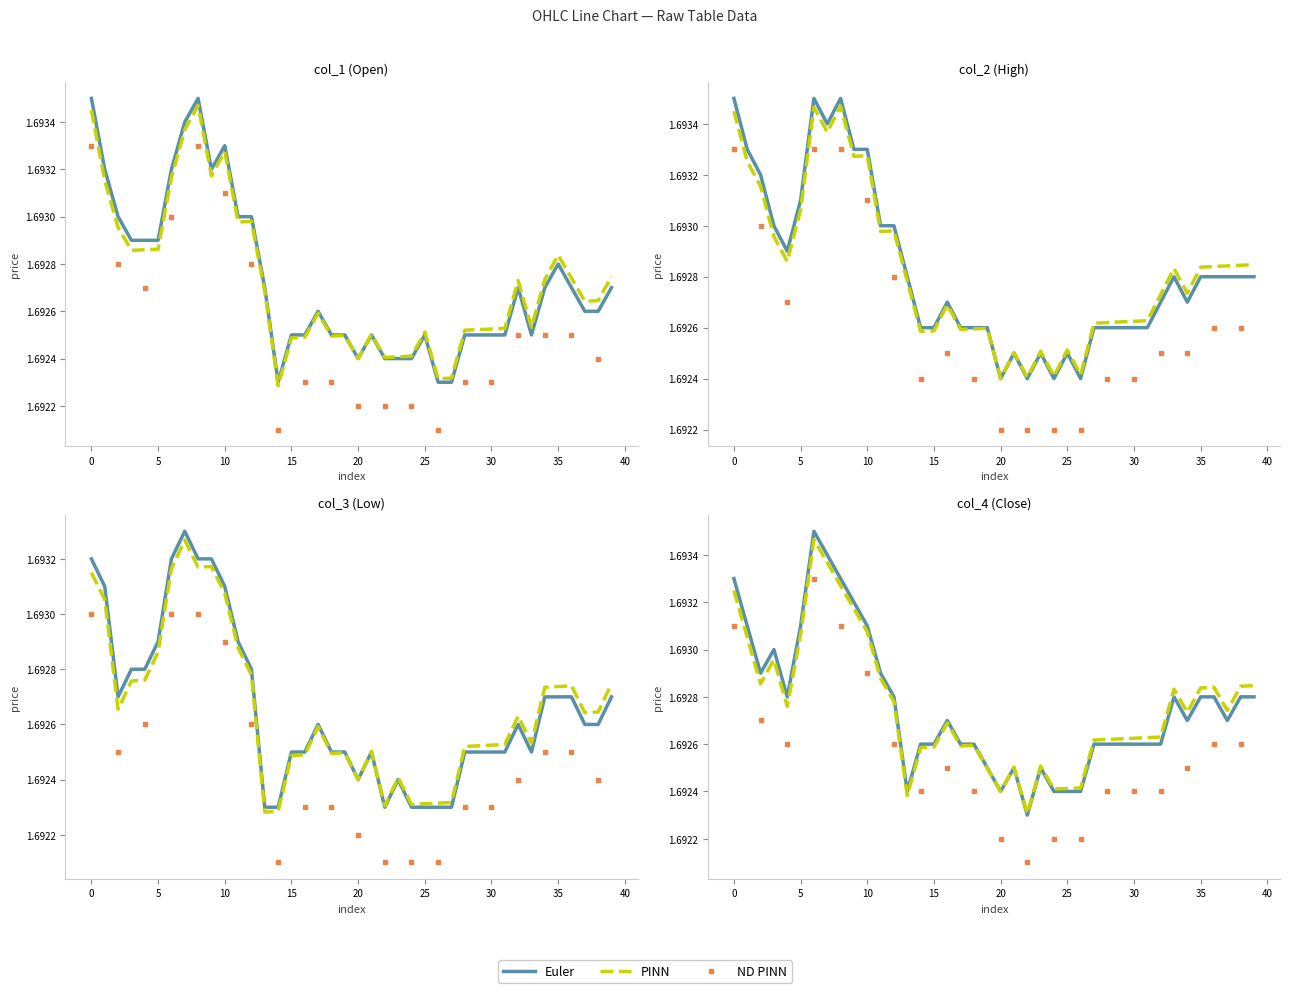

How many lines are shown in the chart?

3